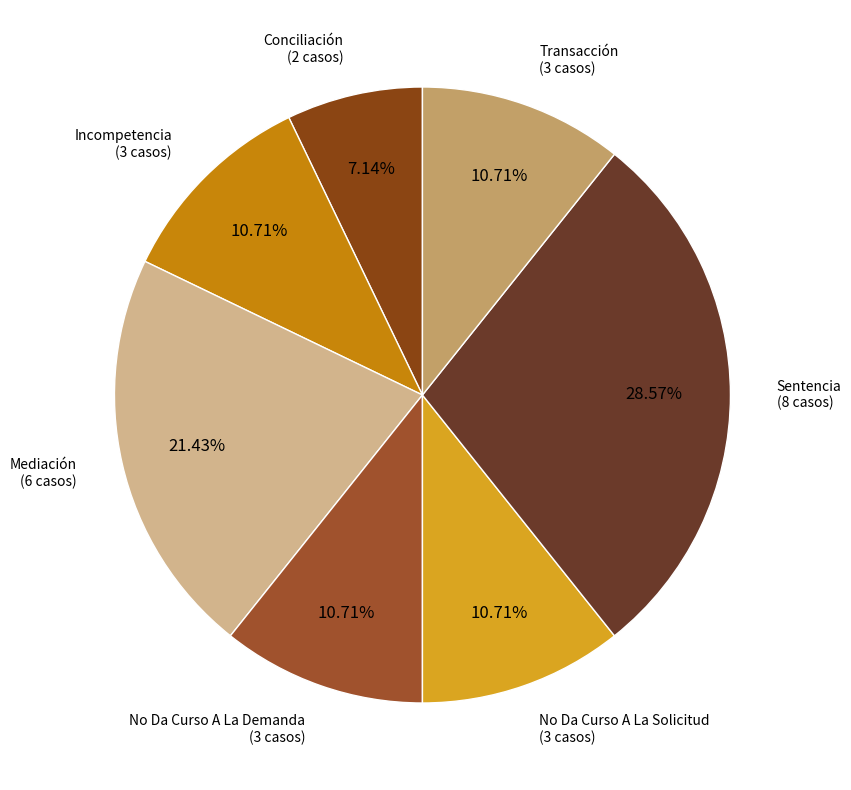

Does Incompetencia account for over 50% of the chart?

No